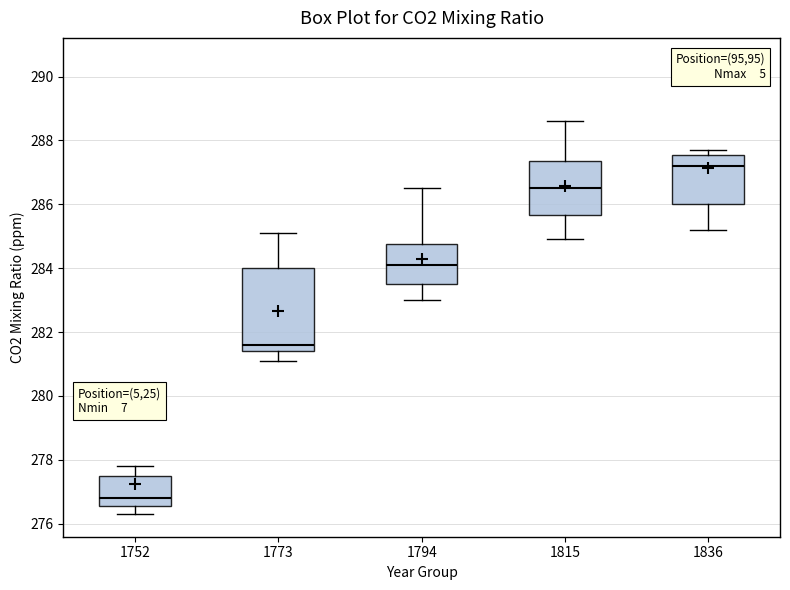

Which box is the tallest, from its lower edge to its upper edge?

1773